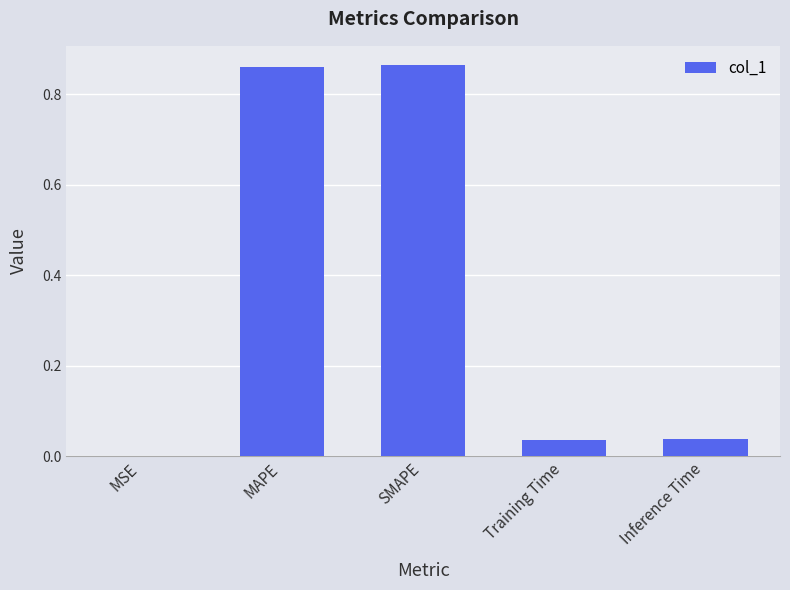

The chart shows a value of 0.5 at SMAPE. True or false?

False